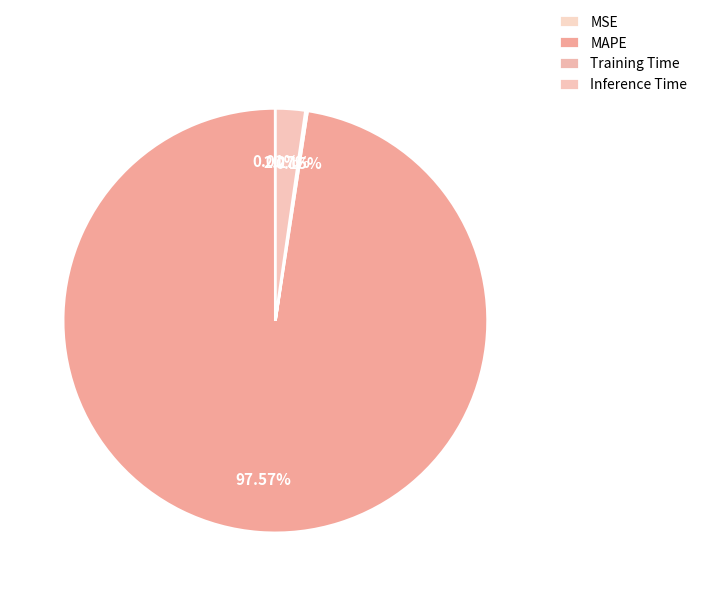

What percentage is the MAPE slice, to the nearest percent?

98%